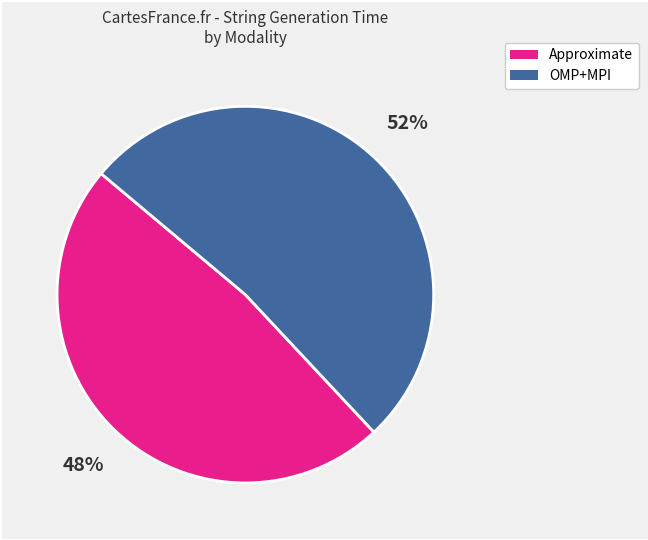

Which category has the biggest portion of the pie?

OMP+MPI